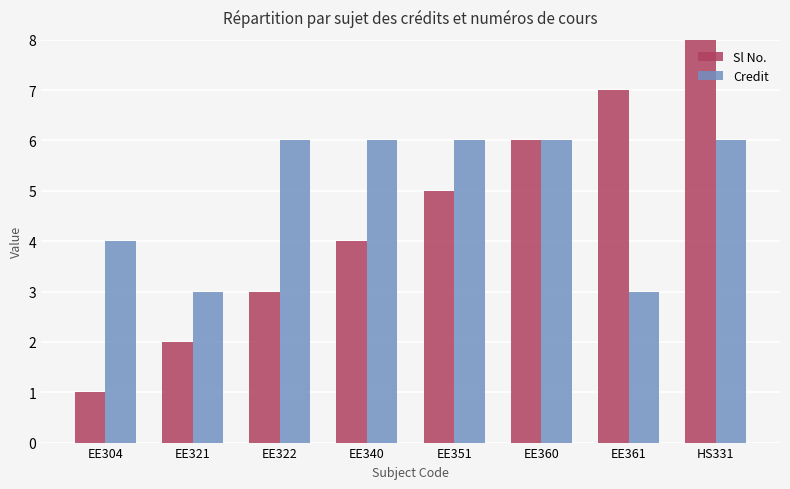

Count the number of data series in this chart.

2